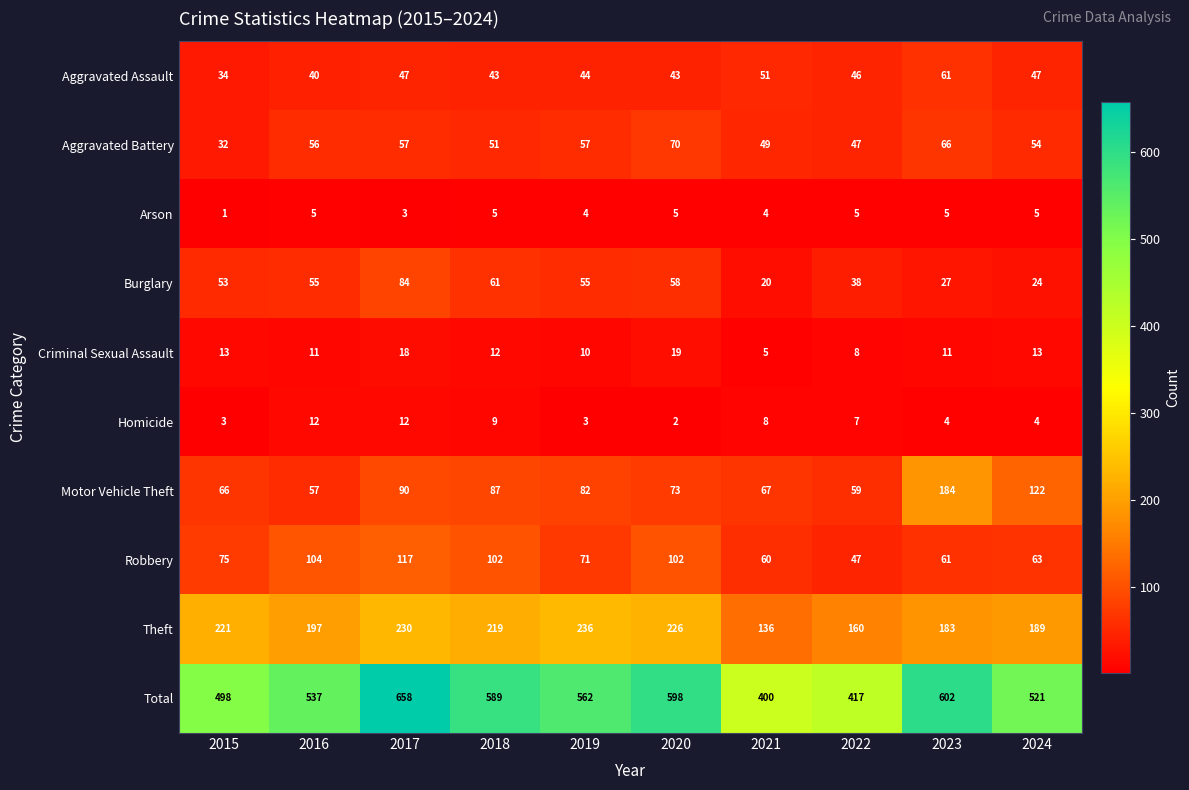

Which series has the largest total across all categories?

Total